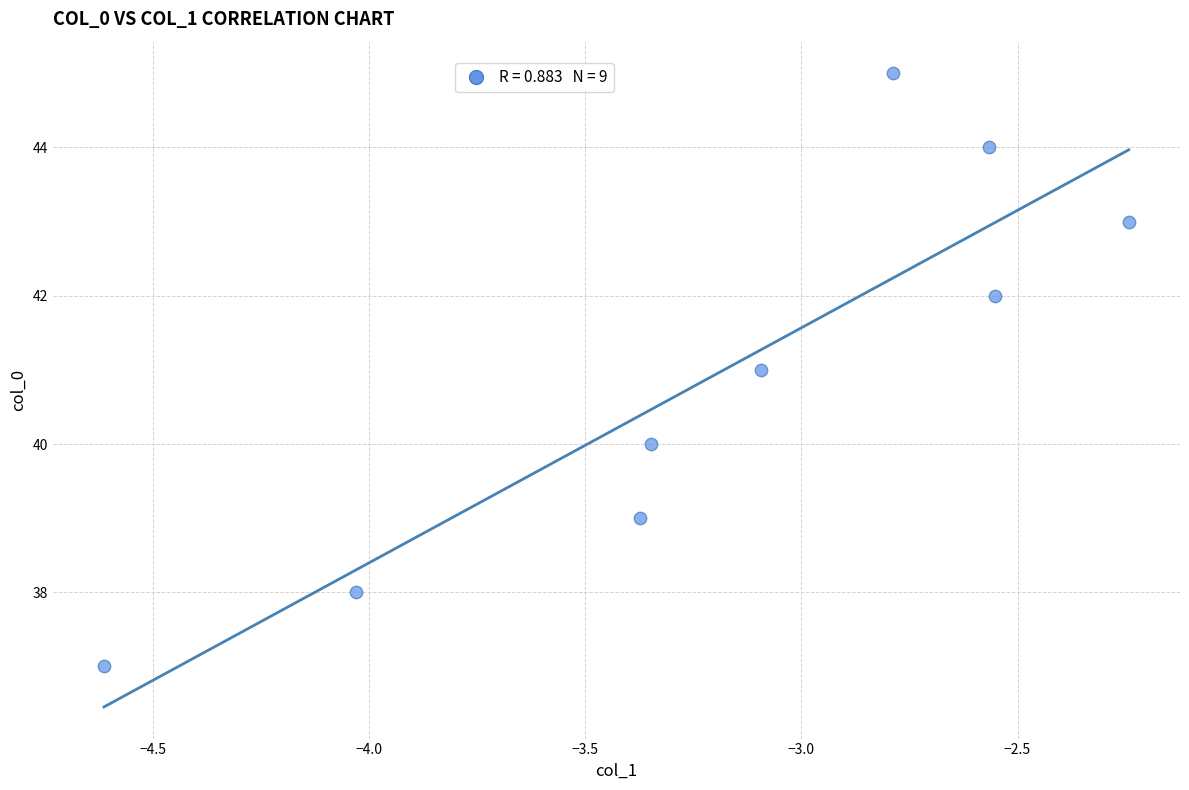

What is the range of Y values (max minus min)?

8